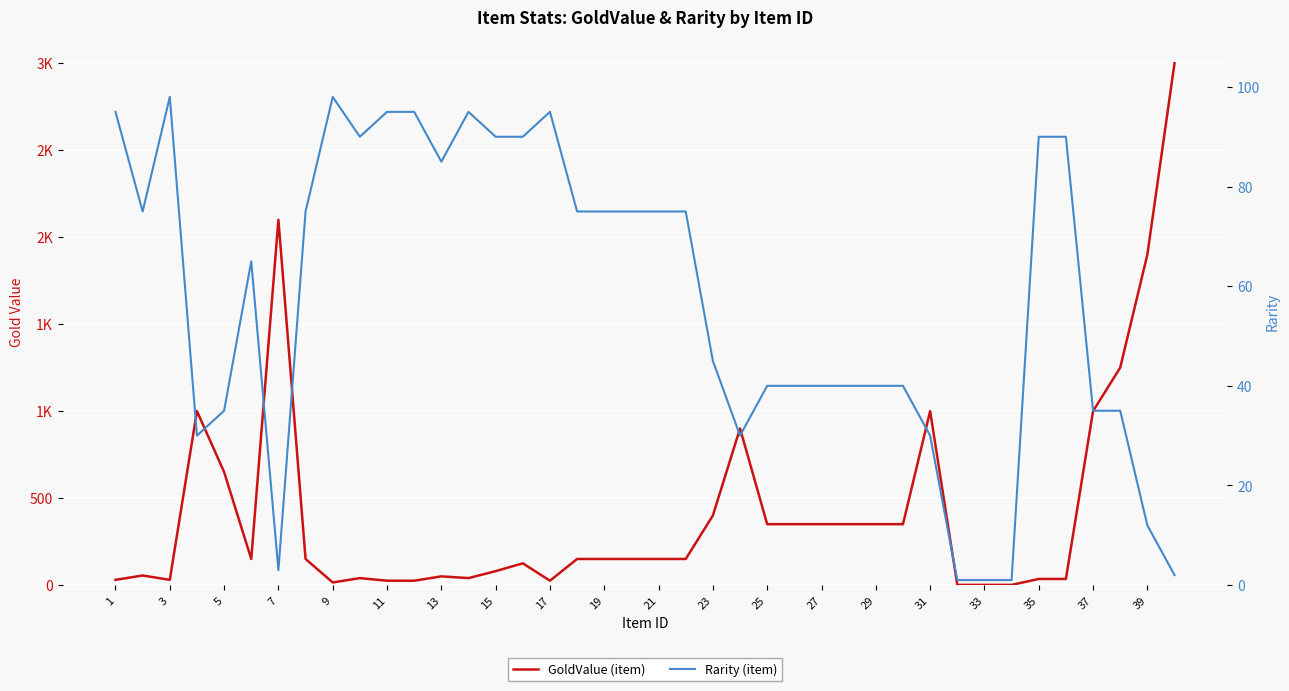

Rank the series by their maximum value, from lowest to highest.

Rarity (item), GoldValue (item)